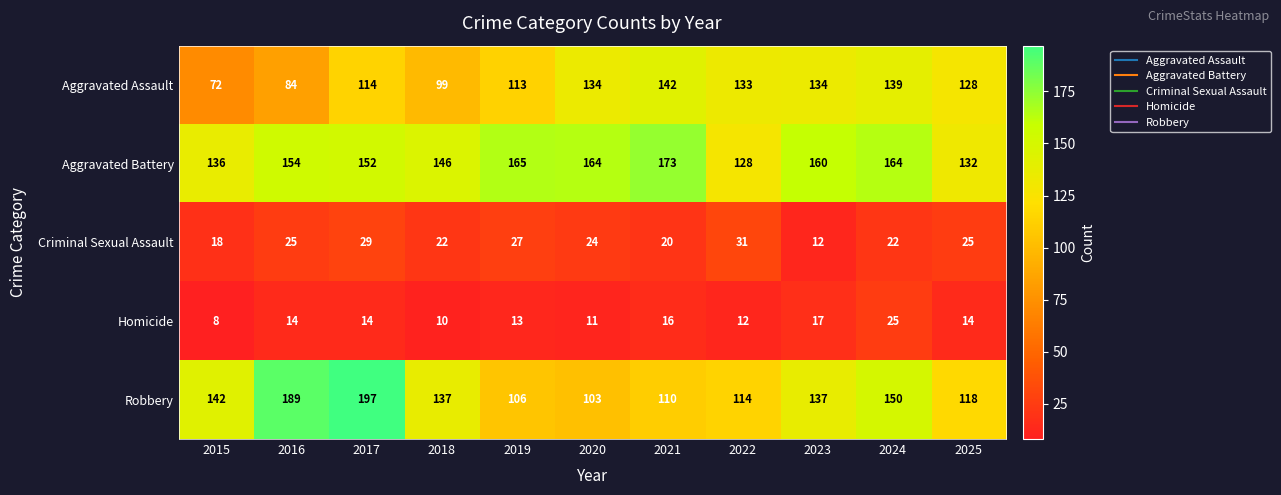

Which series has the widest spread of values?

Robbery